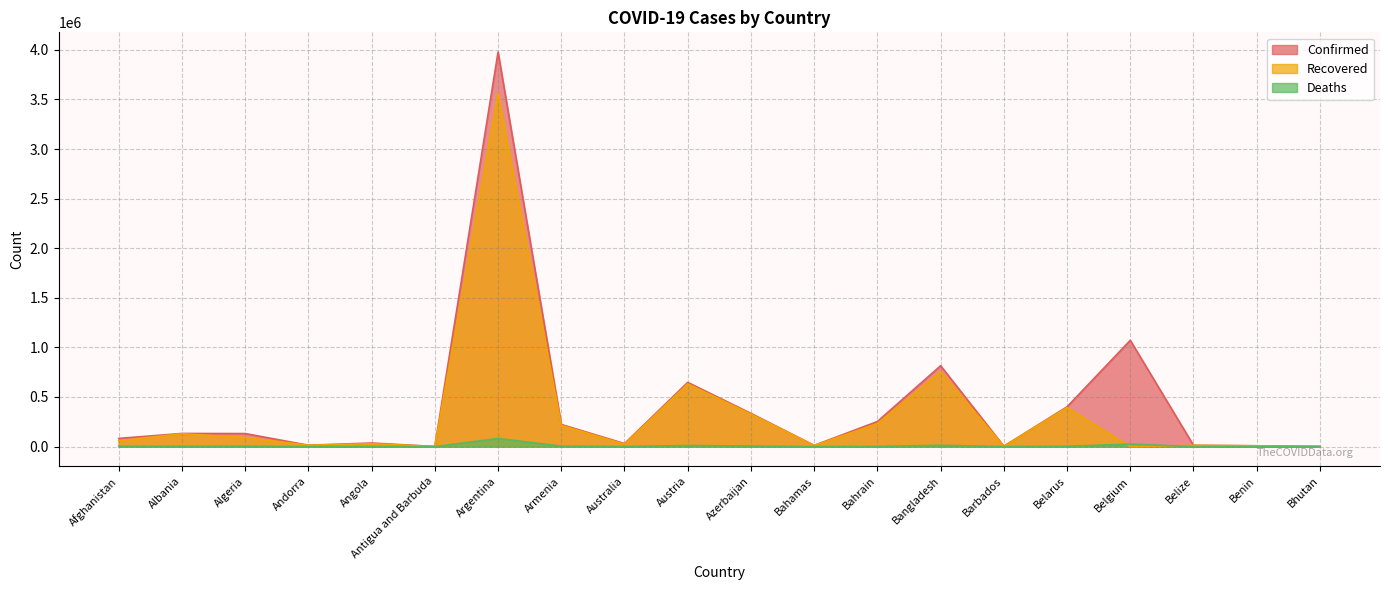

Which series changed the most between Afghanistan and Algeria?

Confirmed